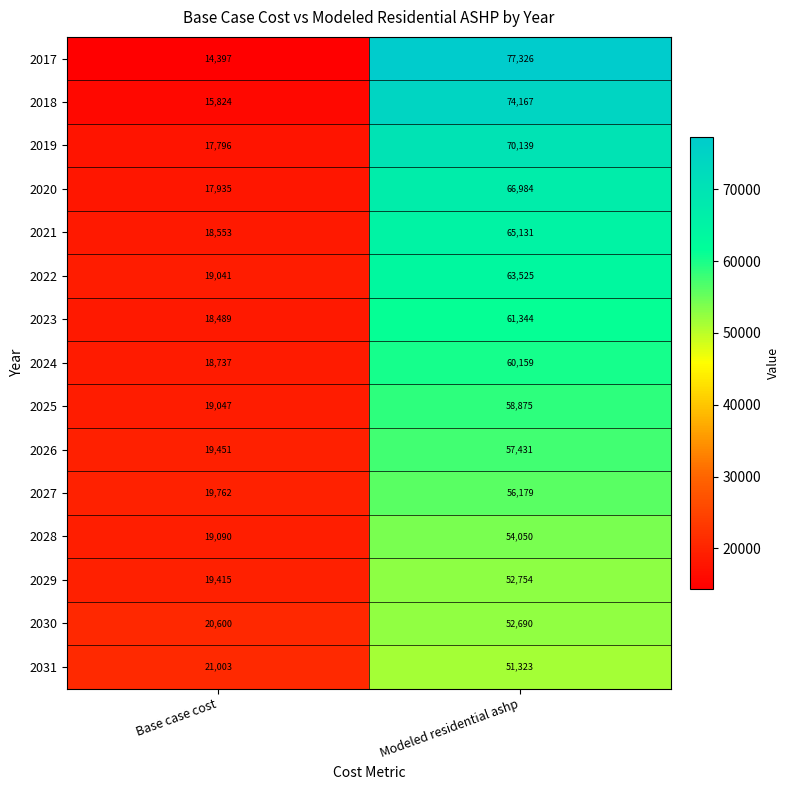

How many data points in 2027 are less than 56179?

1